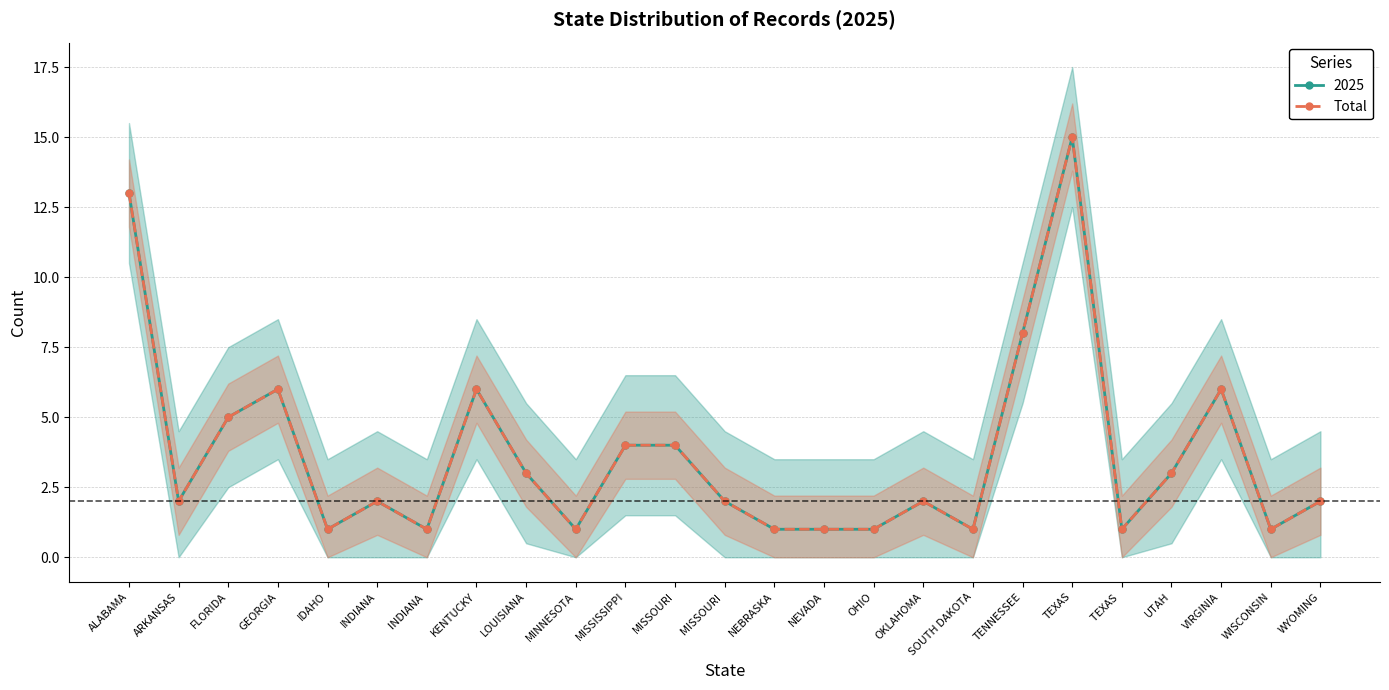

What is the difference between the values at MISSOURI and ARKANSAS?

2